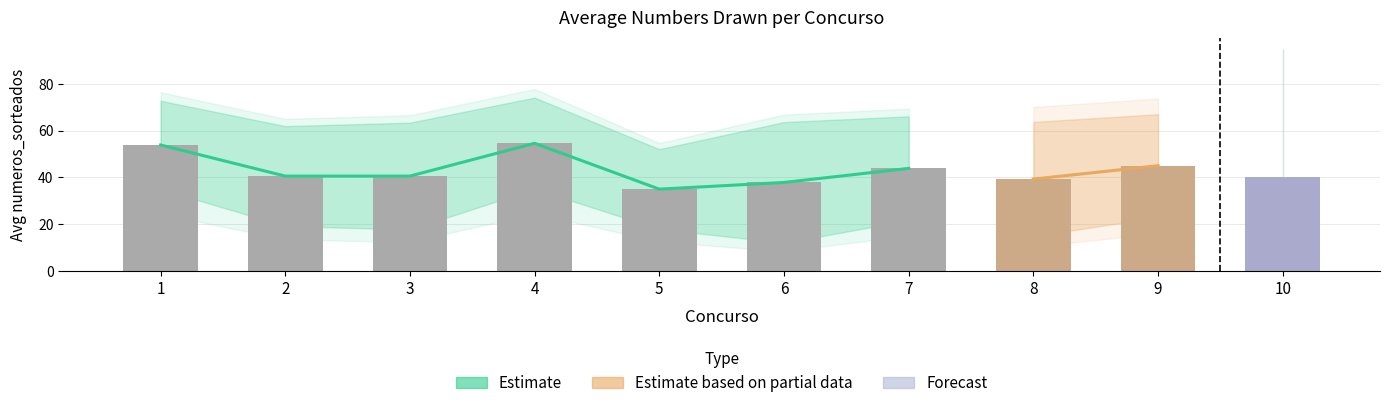

Count the number of data series in this chart.

3